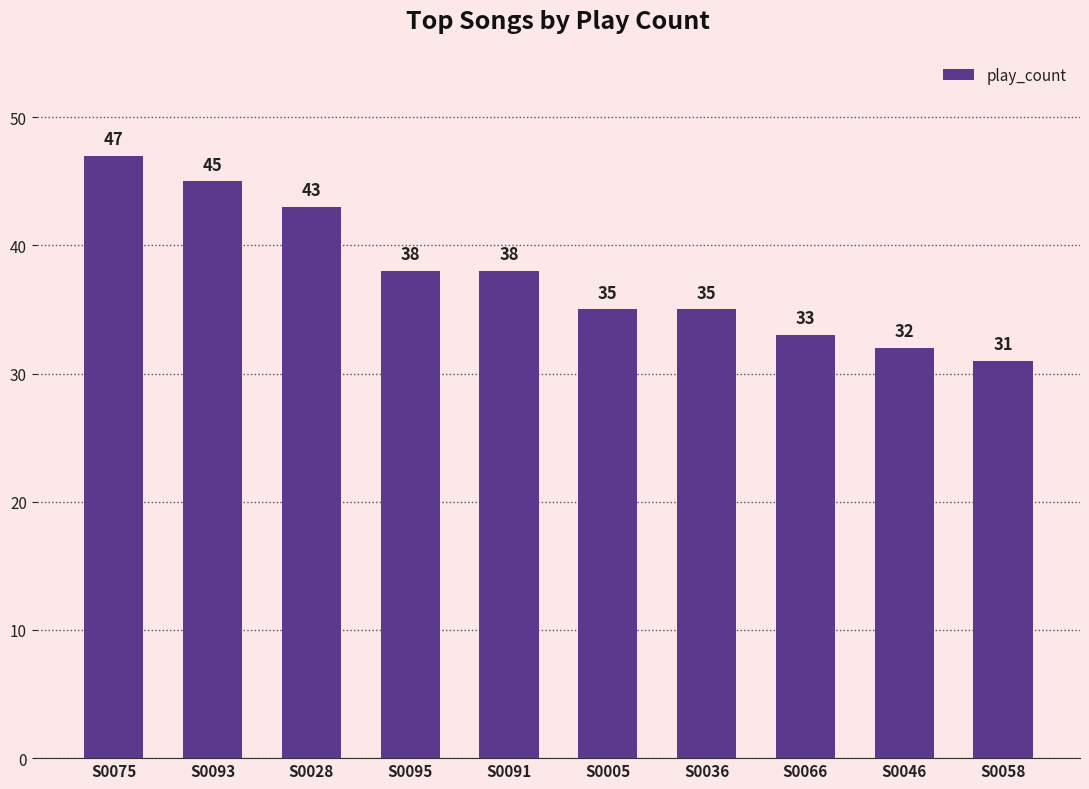

What is the difference between the second highest and minimum values?

14